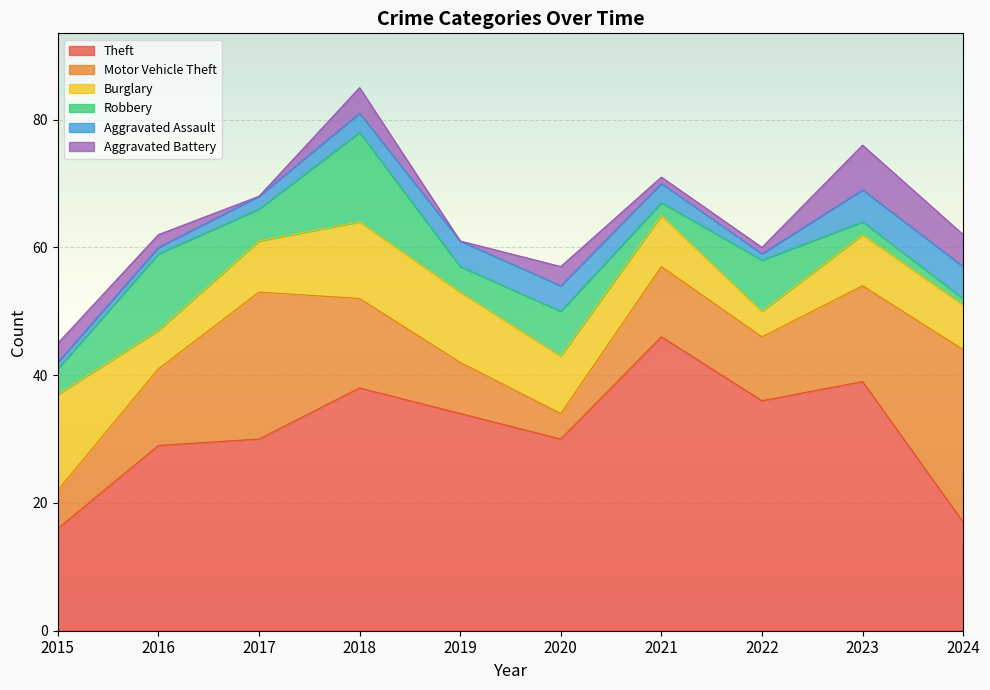

What is the highest value of the Aggravated Battery series?

7